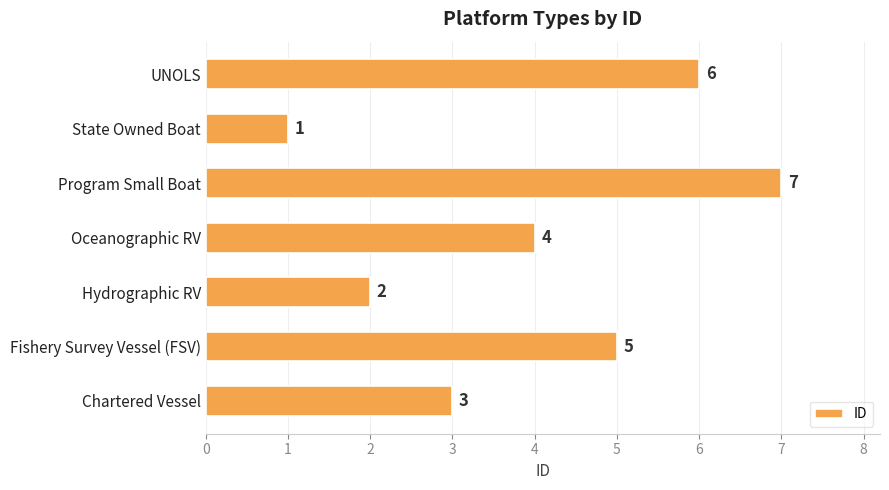

Rank the categories by value from highest to lowest.

Program Small Boat, UNOLS, Fishery Survey Vessel (FSV), Oceanographic RV, Chartered Vessel, Hydrographic RV, State Owned Boat